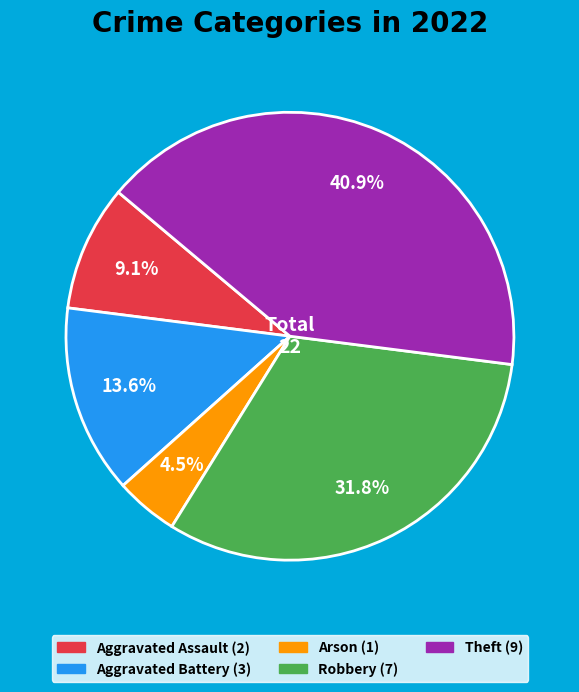

True or false: Robbery accounts for 43% of the total.

False